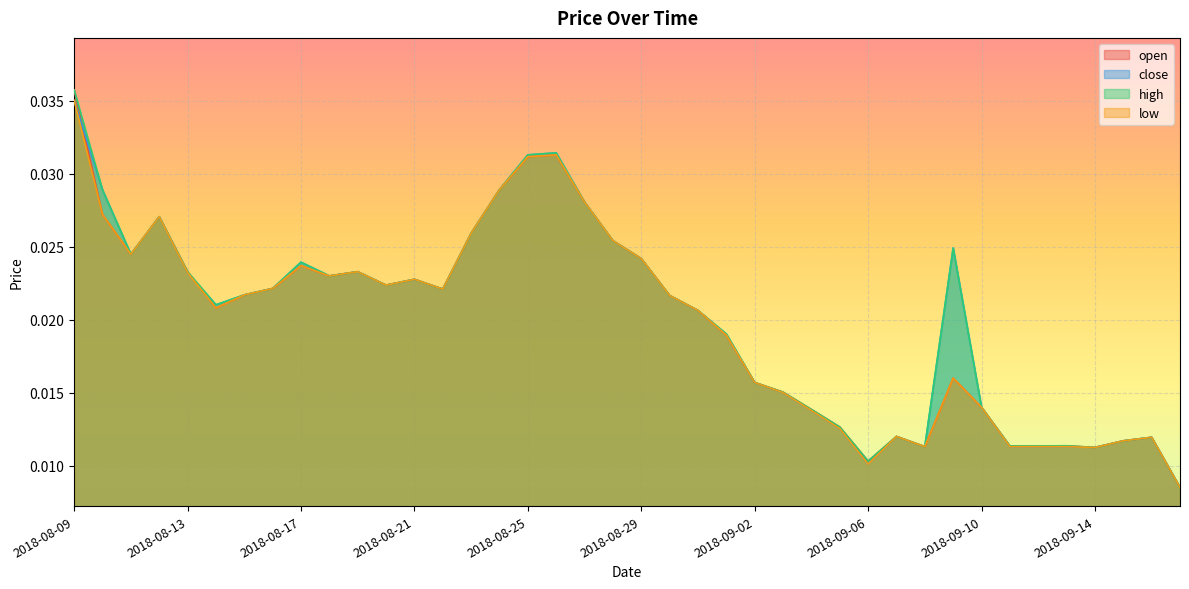

The open series shows 0.0 at 2018-08-13. True or false?

False